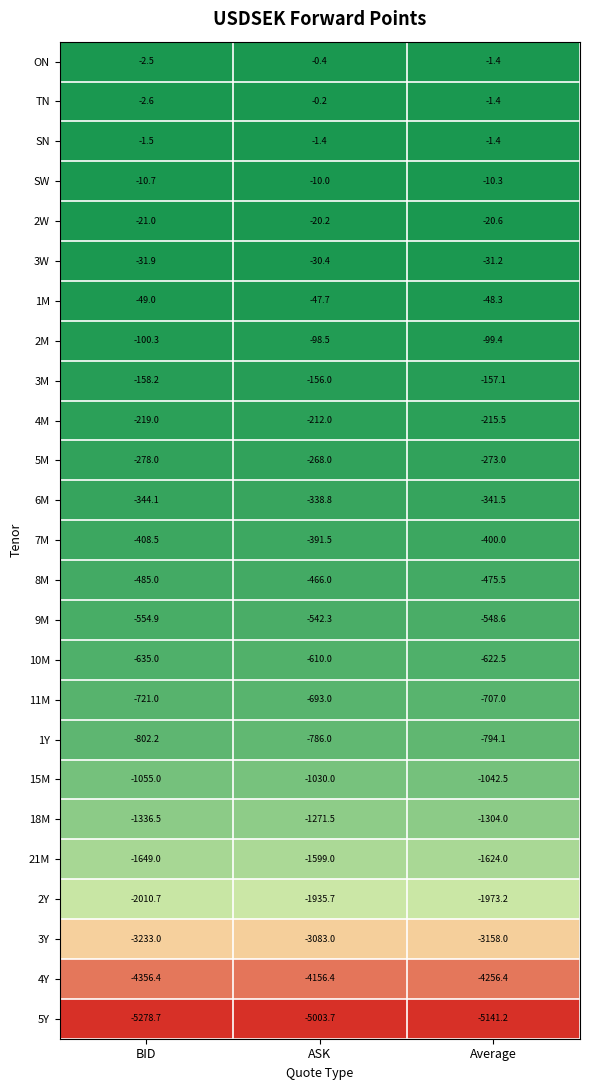

The value of 4M at ASK is -52.3. True or false?

False